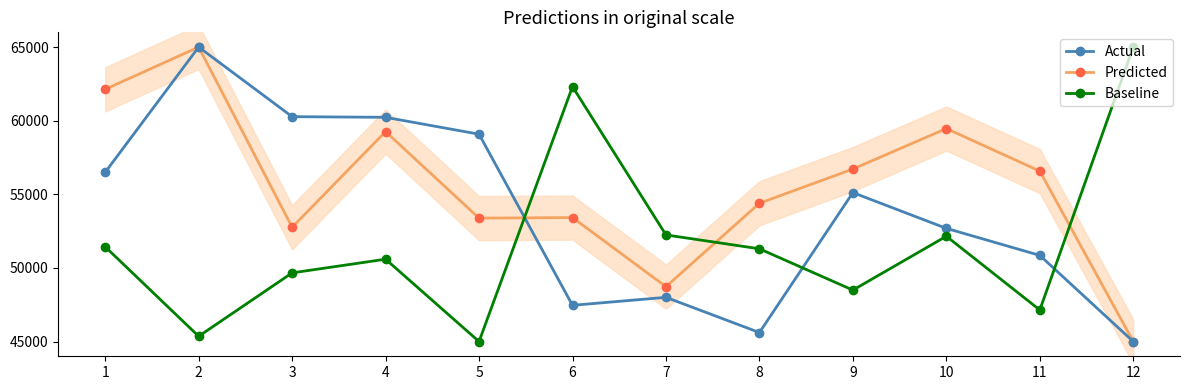

True or false: Predicted has a value of 52762.1 at 3.

True